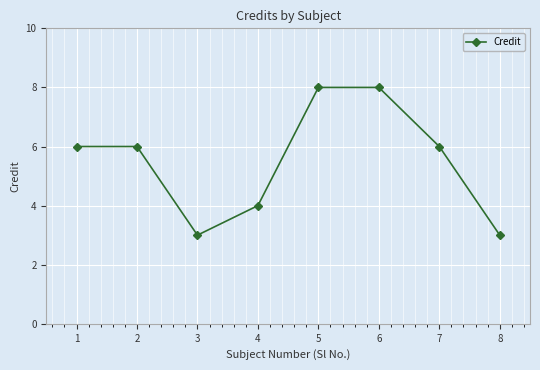

The chart shows a value of 3 at 8. True or false?

True